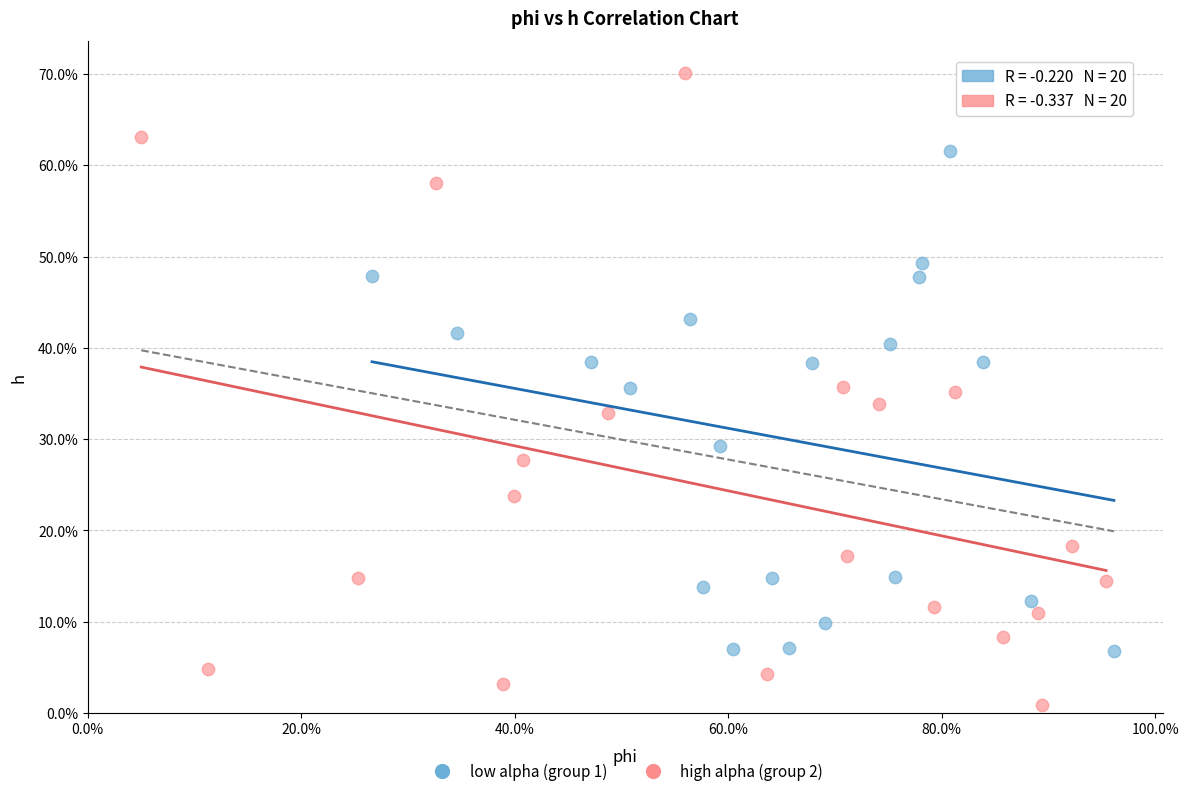

What are all the series names shown in the legend?

low alpha (group 1), high alpha (group 2)